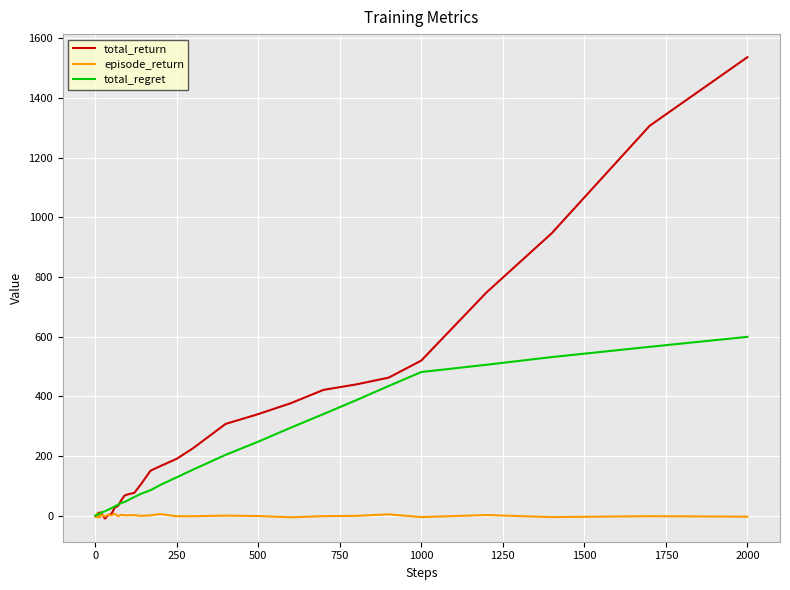

What is the maximum value shown in the chart?

1537.1